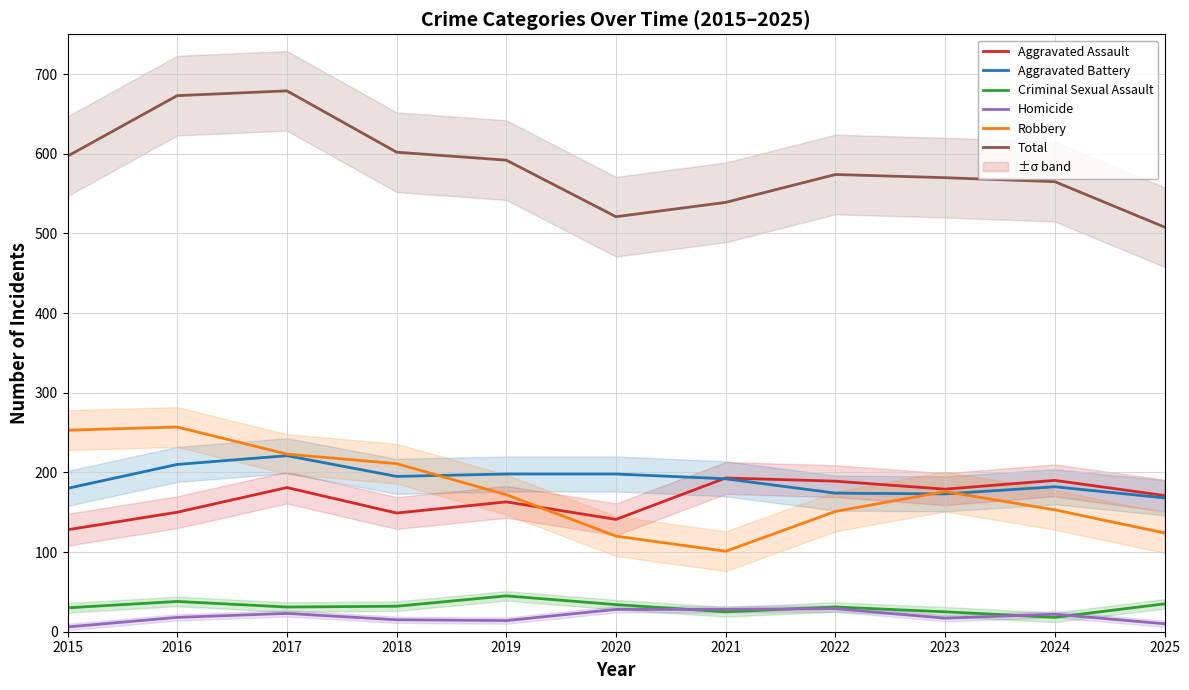

Is the value of Aggravated Battery at 2020 greater than the value of Aggravated Assault at 2023?

Yes